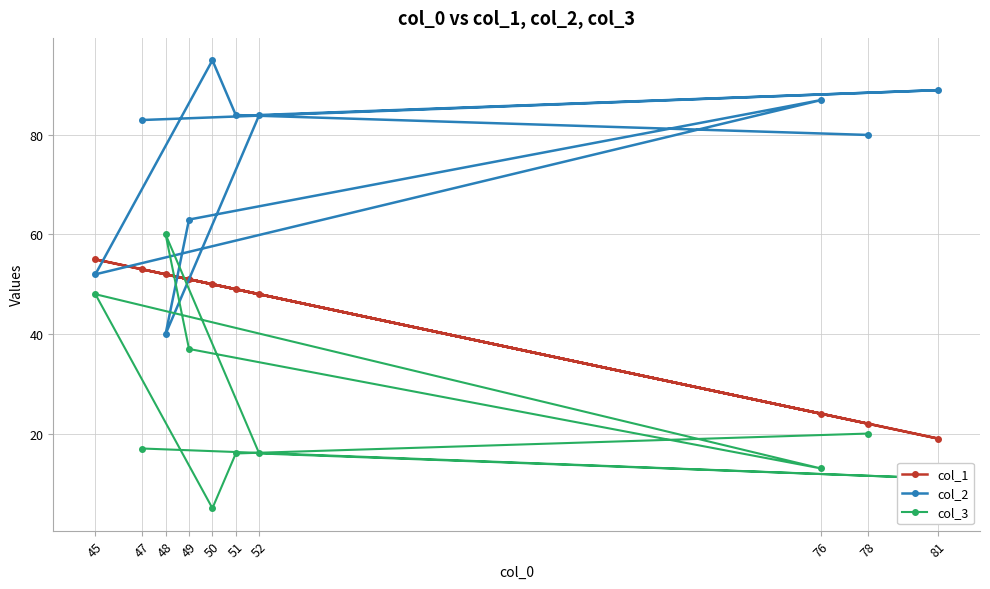

The value of col_1 at 48 is 25. True or false?

False